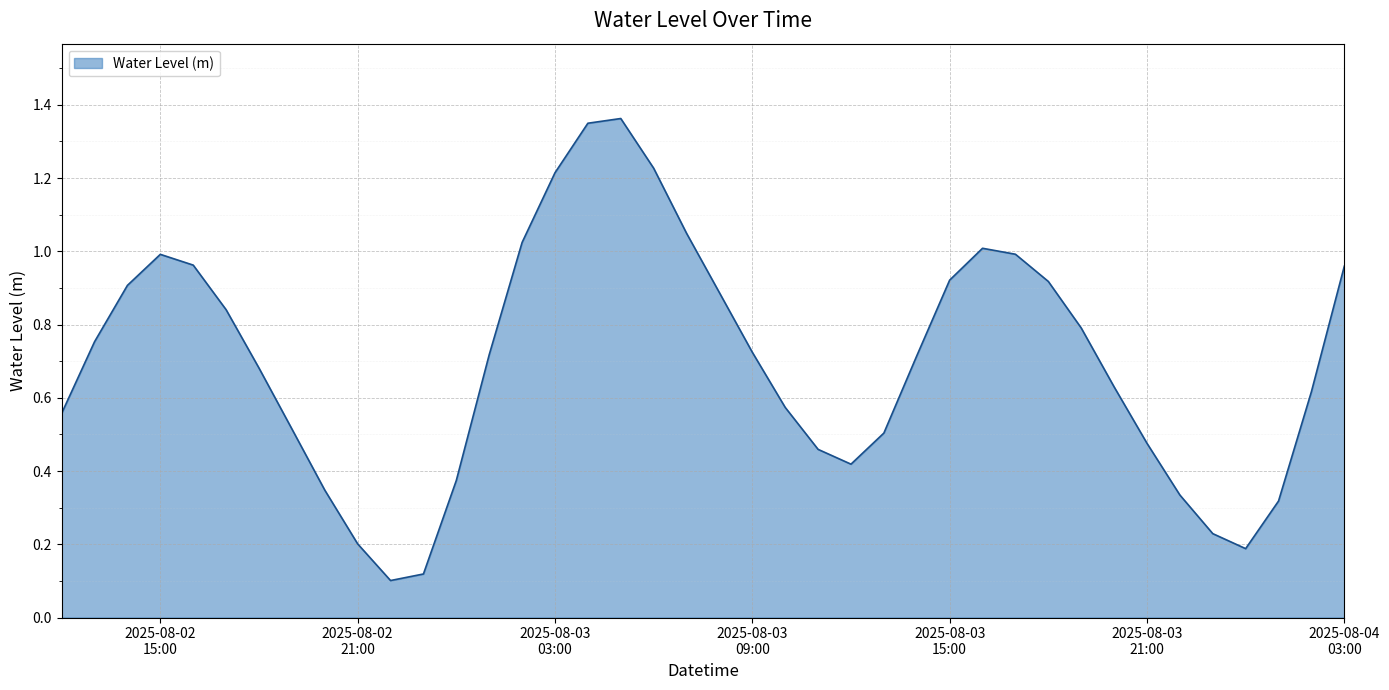

Reading left to right, transcribe all the data shown in this chart.

0.6	0.8	0.9	1.0	1.0	0.8	0.7	0.5	0.3	0.2	0.1	0.1	0.4	0.7	1.0	1.2	1.3	1.4	1.2	1.0	0.9	0.7	0.6	0.5	0.4	0.5	0.7	0.9	1.0	1.0	0.9	0.8	0.6	0.5	0.3	0.2	0.2	0.3	0.6	1.0